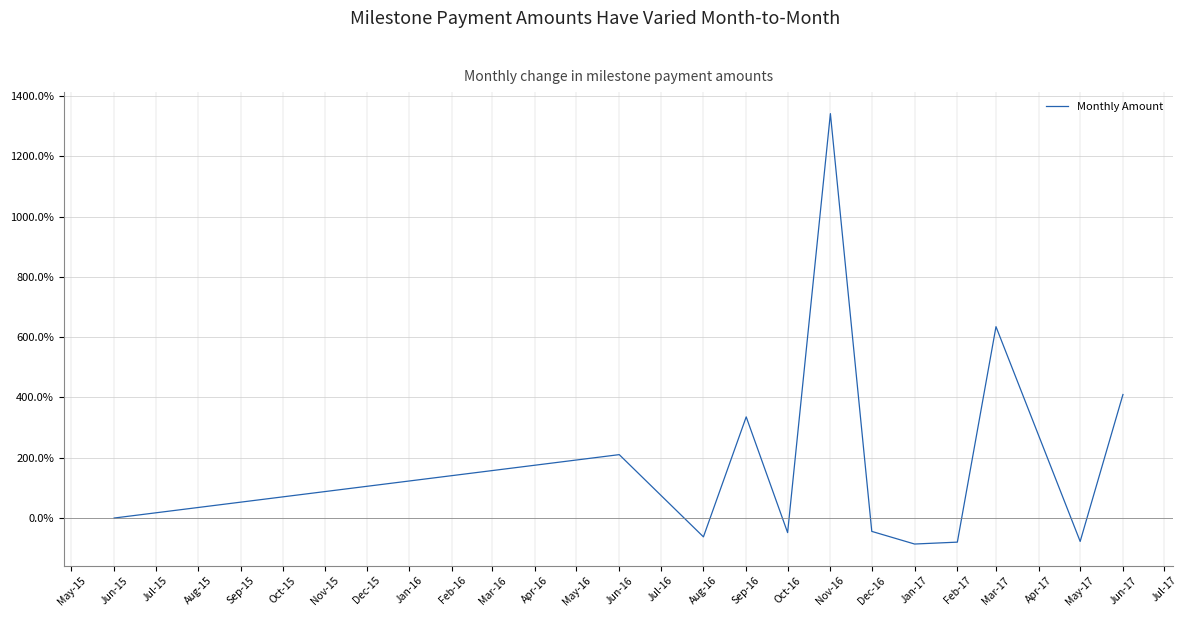

What is the greatest value displayed?

1341.4